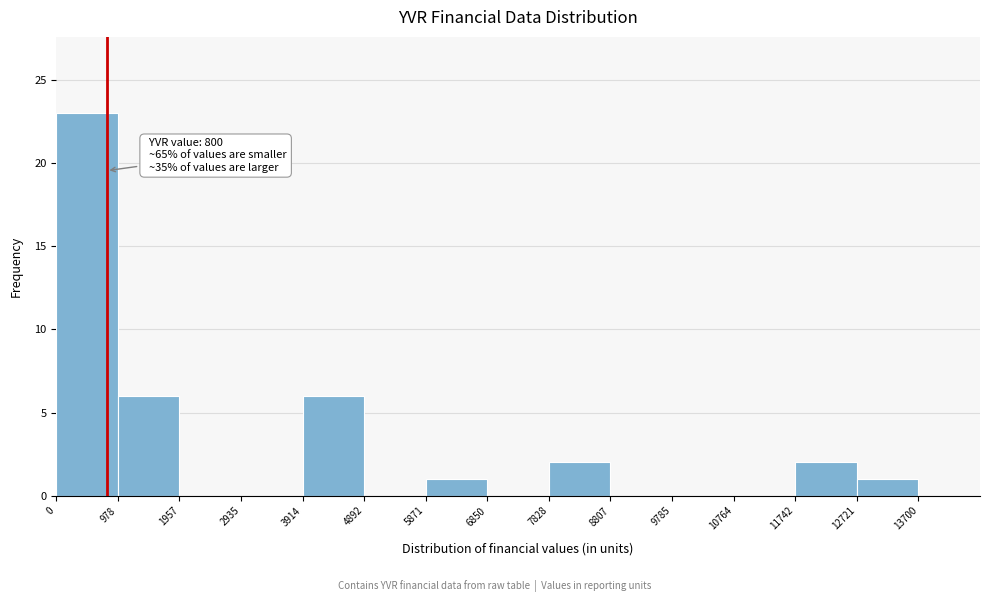

Which range on the x-axis has the tallest bar?

0 to 978